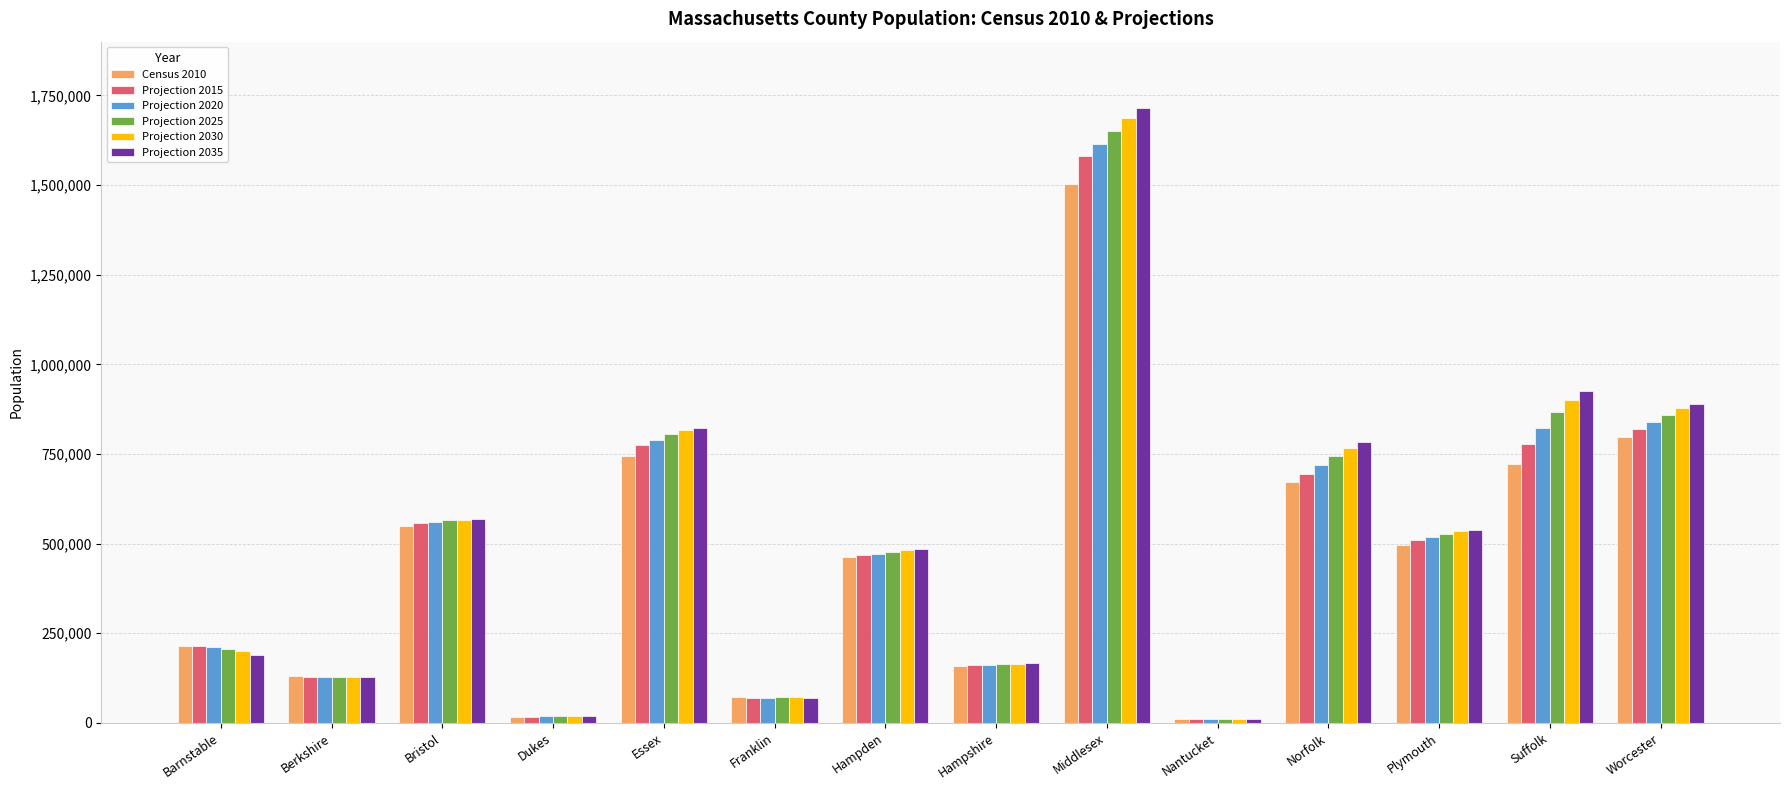

What is the label of the 9th bar from the right?

Franklin